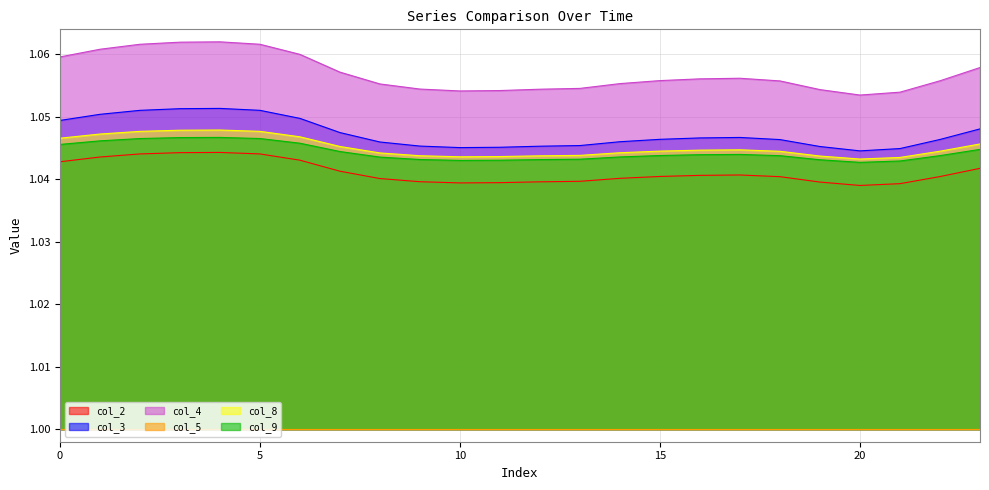

At how many categories does at least one series exceed 1?

24